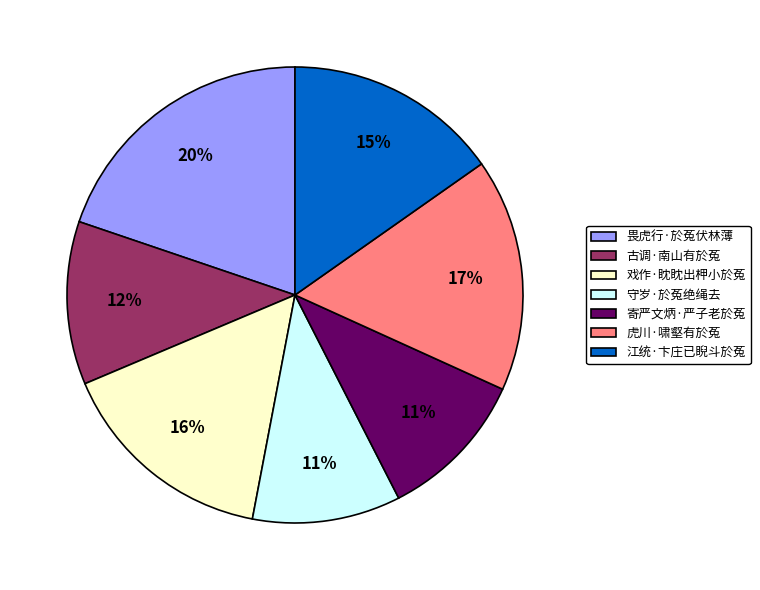

Is 虎川·啸壑有於菟 the majority of the pie?

No